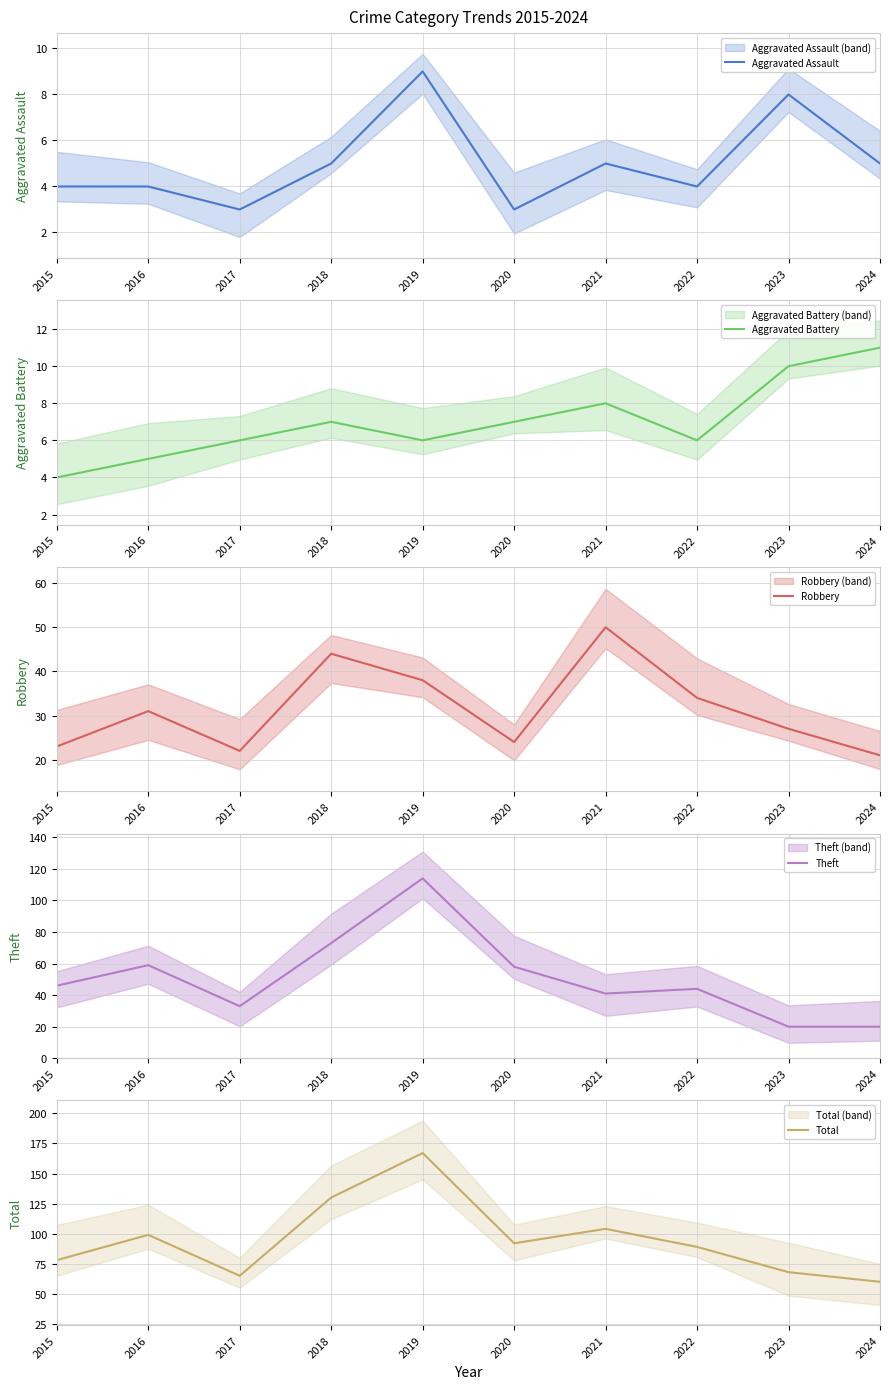

Which category has the lowest value in the Aggravated Assault series?

2017